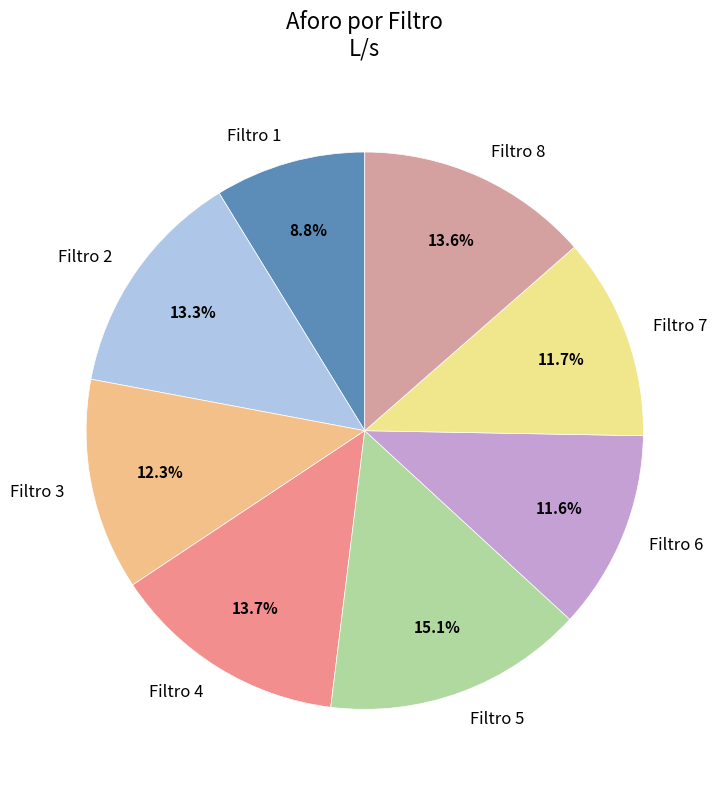

To the nearest percent, what is the combined percentage of Filtro 4 and Filtro 7?

25%